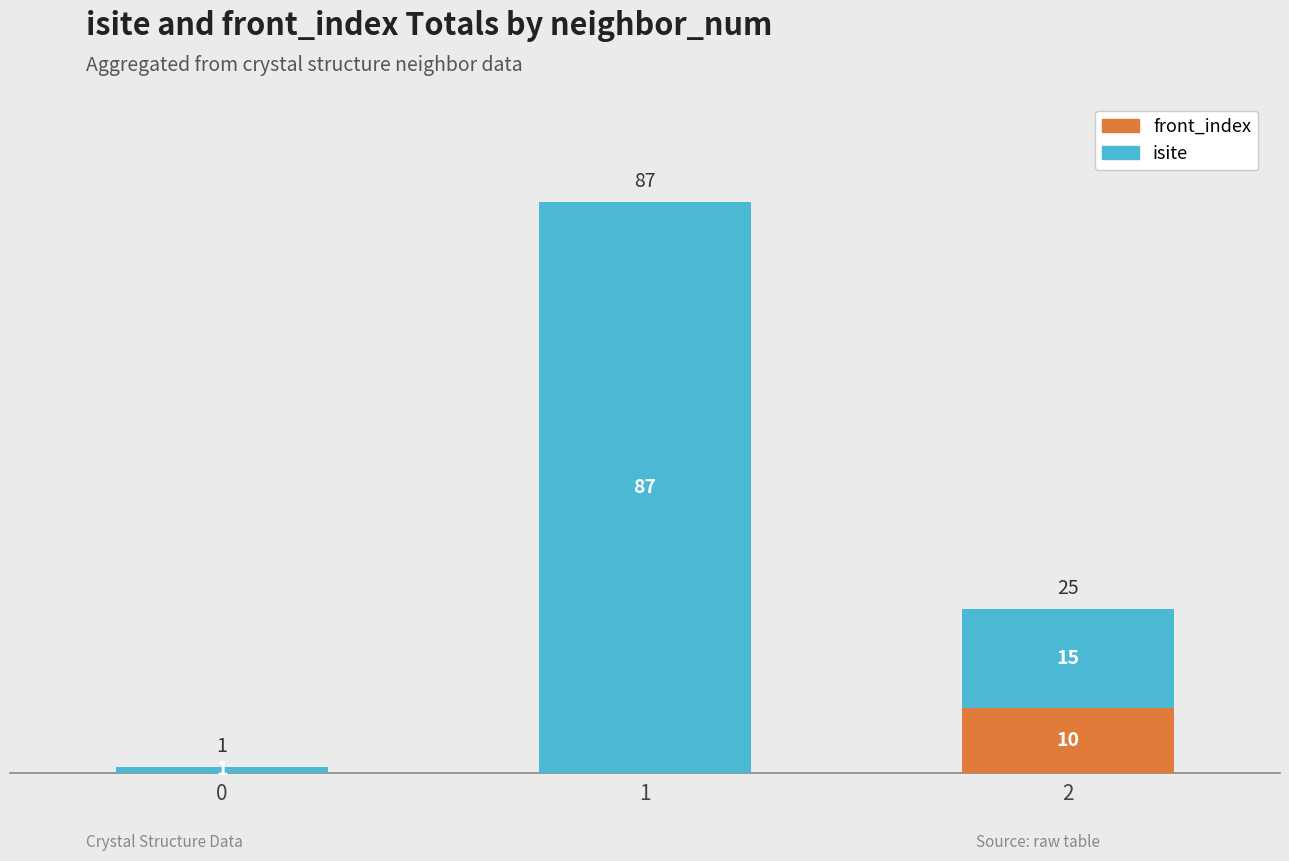

What is the highest value of the front_index series?

10